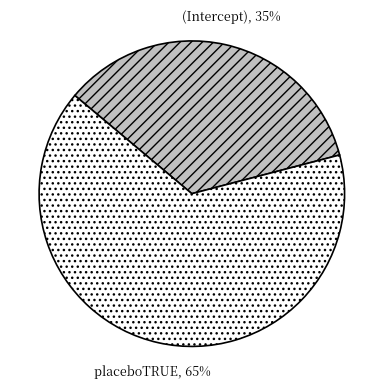

Count the number of slices in the pie.

2